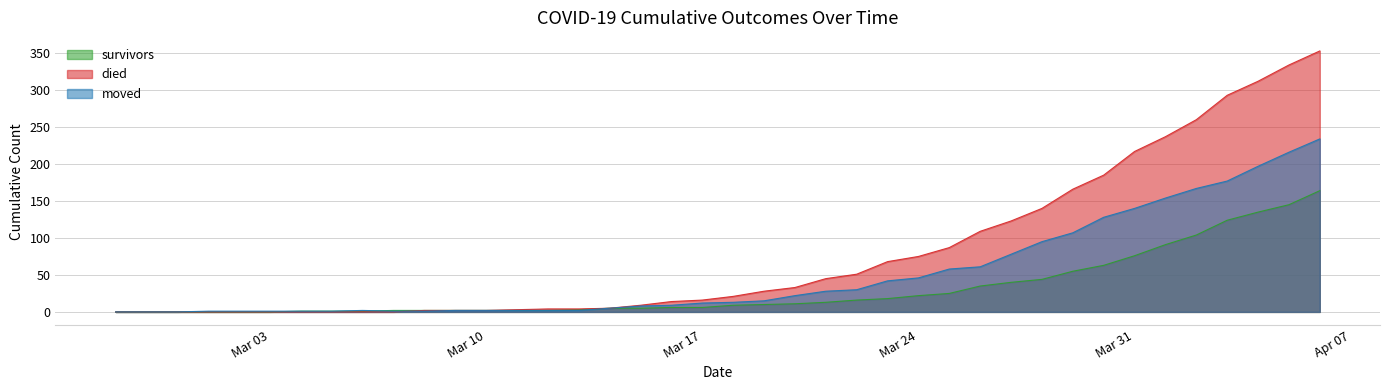

True or false: survivors and died cross at least once.

False